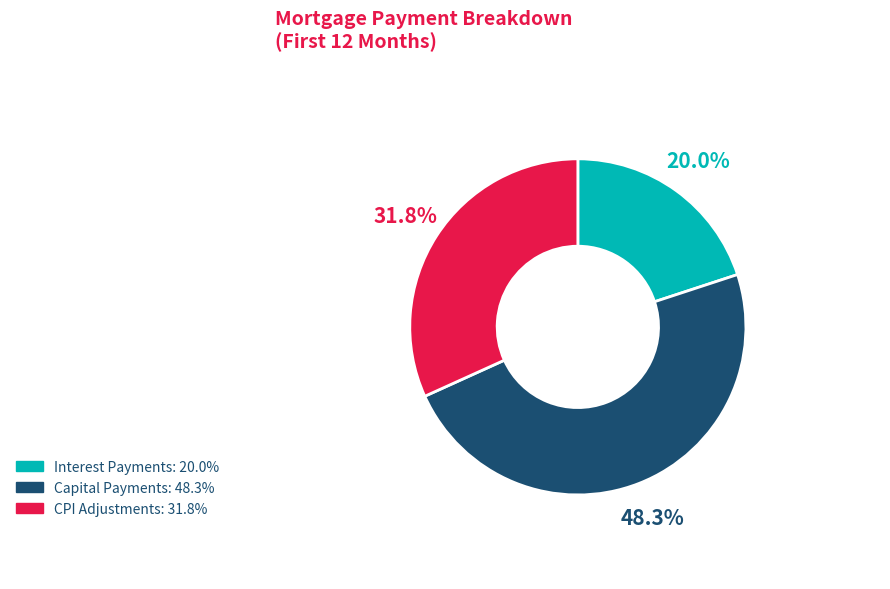

Count the number of slices in the pie.

3